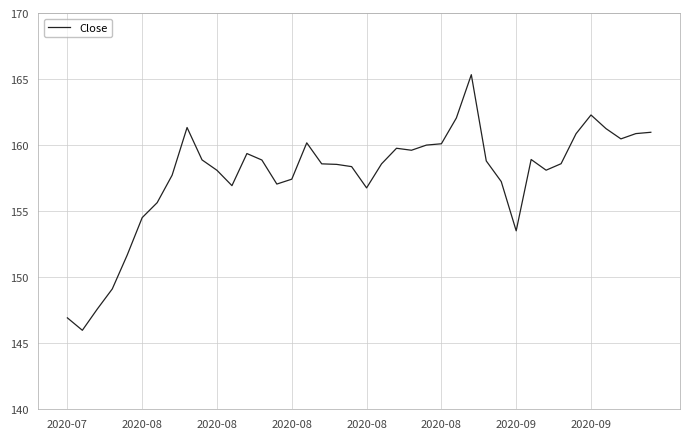

What is the maximum value shown in the chart?

165.3